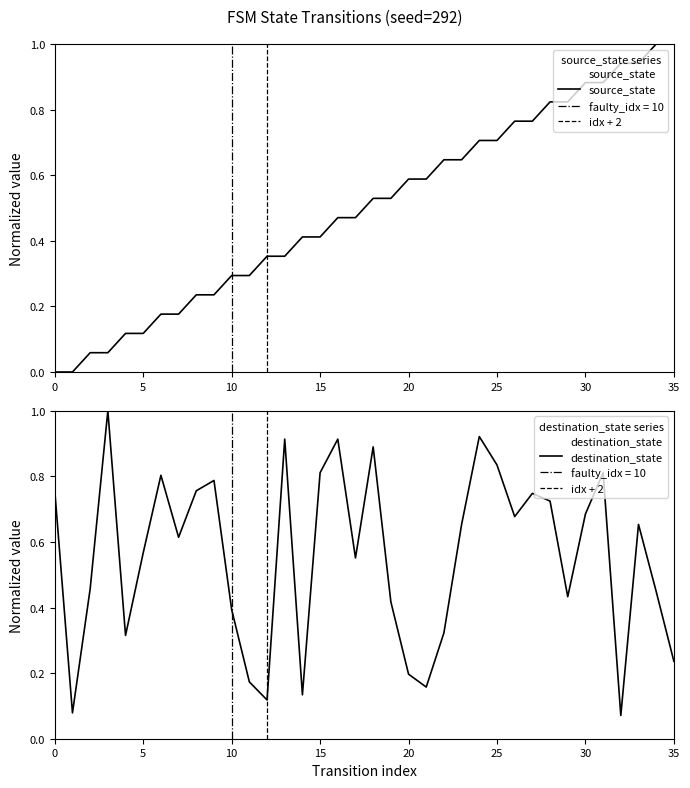

Is this an area chart (filled region under the line)?

No